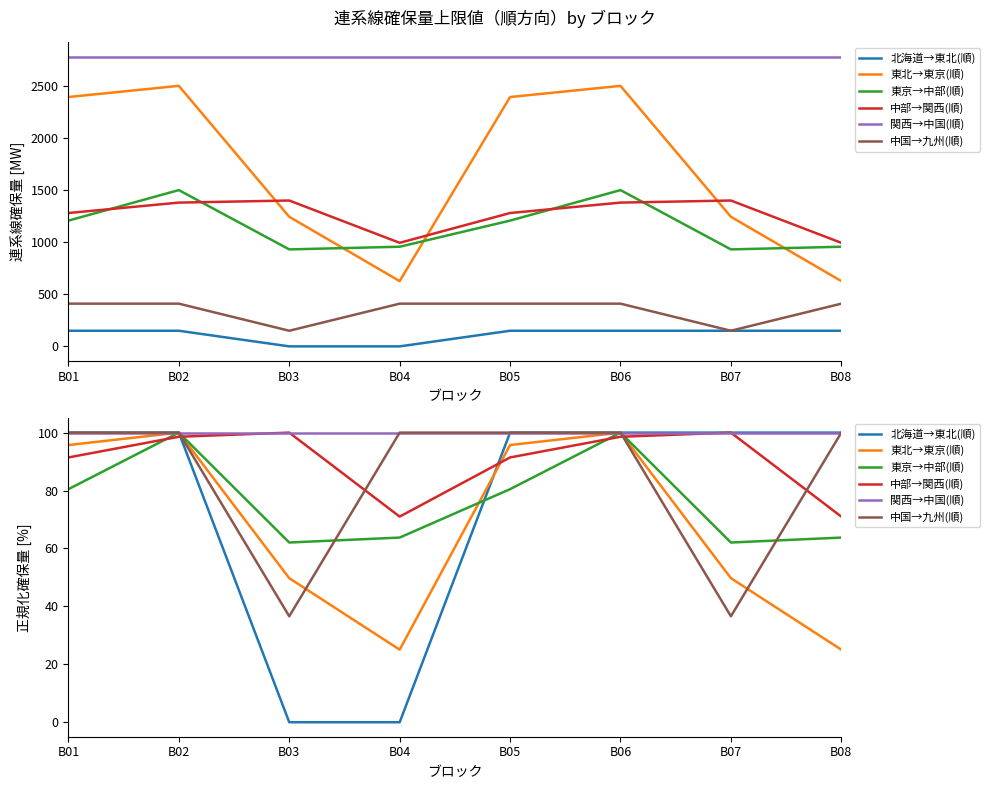

The 北海道→東北(順) series shows 63.2 at B06. True or false?

False